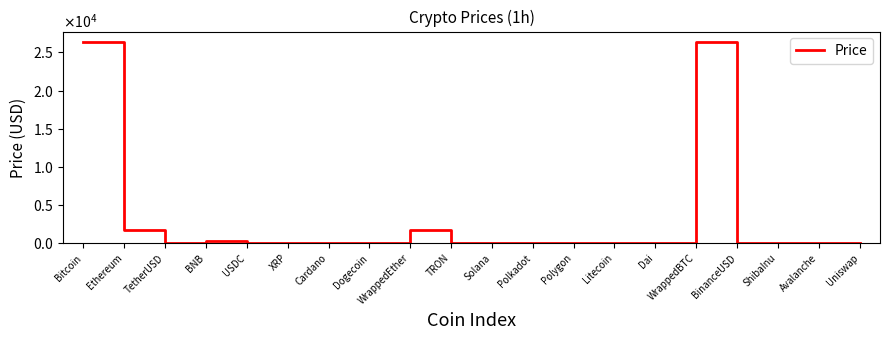

Does the chart display data point markers on the line(s)?

No